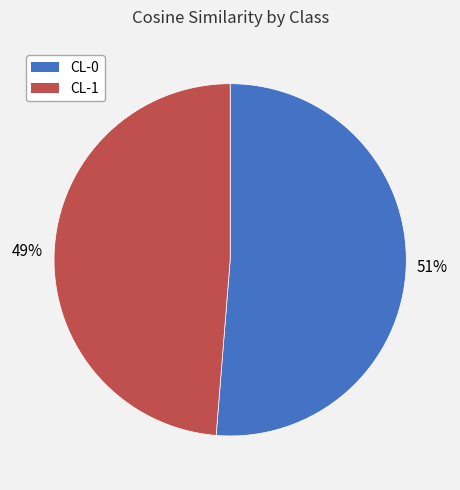

Rank the categories by value from lowest to highest.

CL-1, CL-0